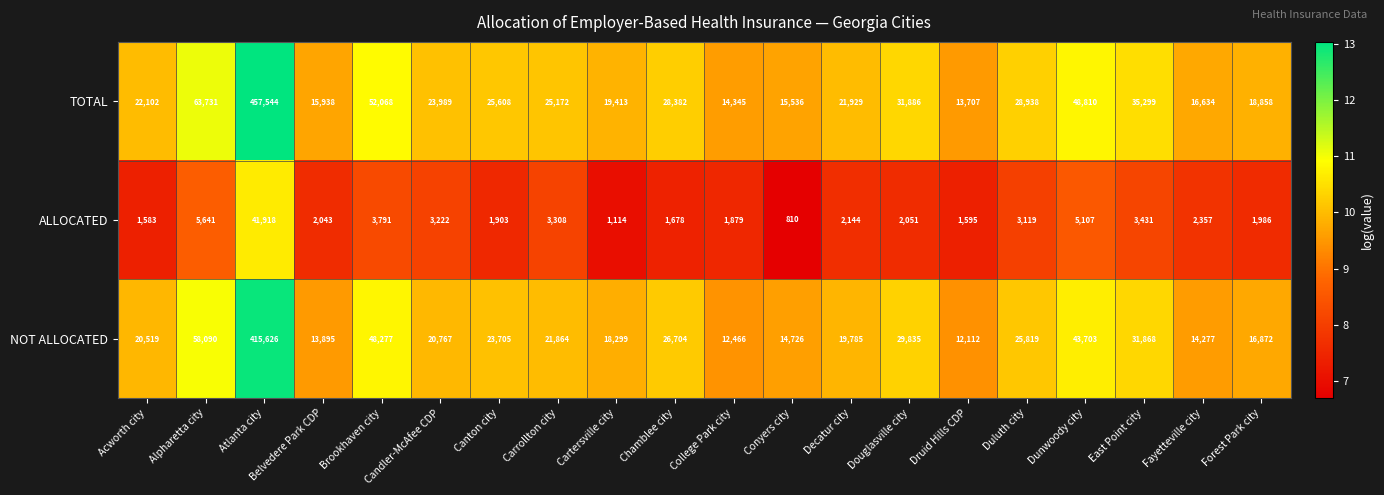

List the series in order of their peak value, lowest first.

ALLOCATED, NOT ALLOCATED, TOTAL